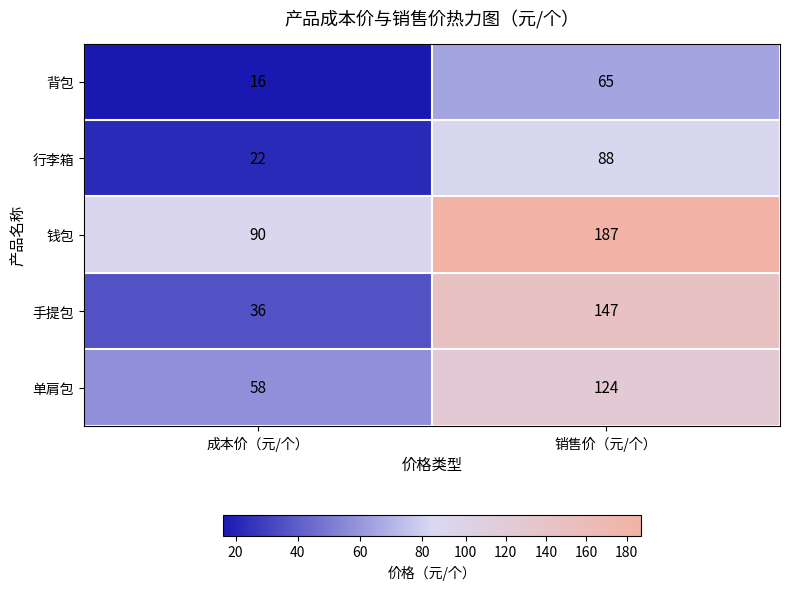

Which series has the largest total across all categories?

钱包